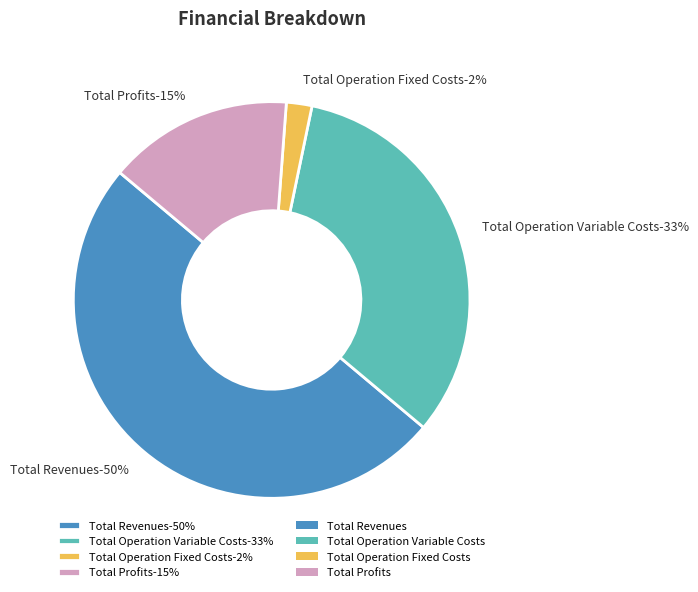

How much of the chart is everything except Total Operation Variable Costs?

67.2%